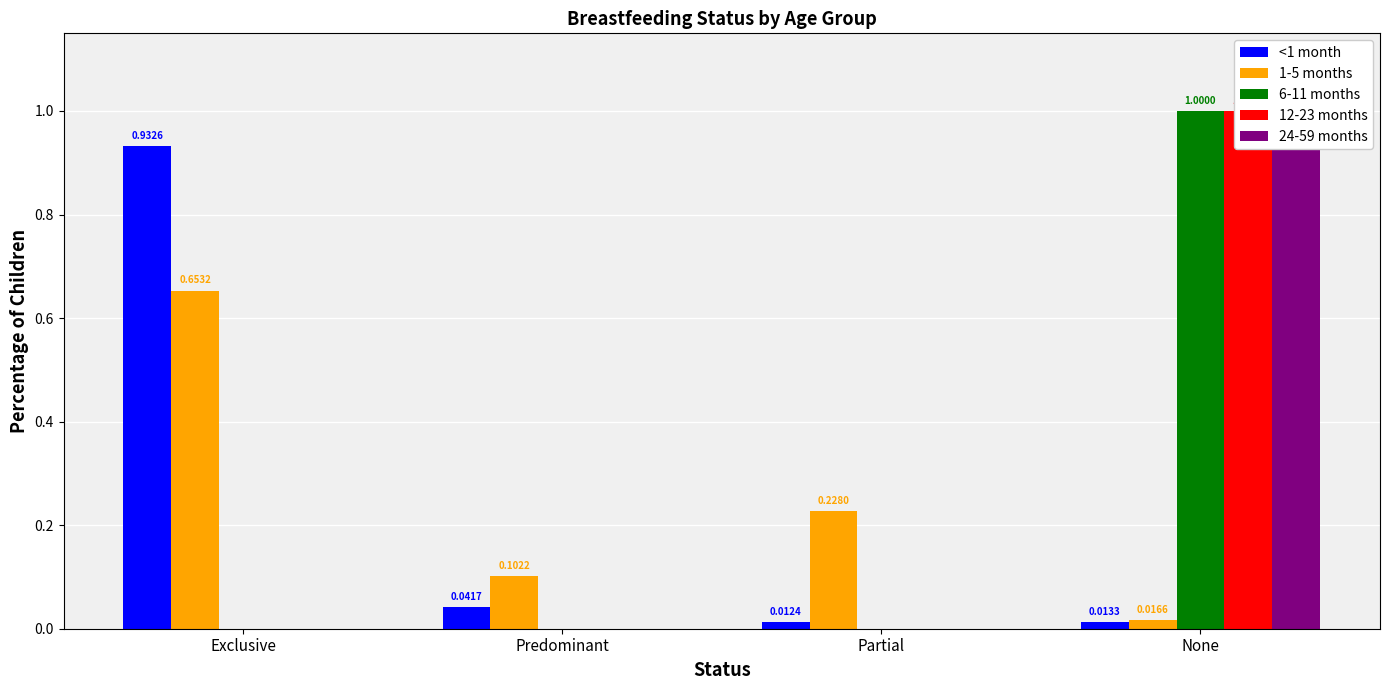

What is the maximum value shown in the chart?

1.0